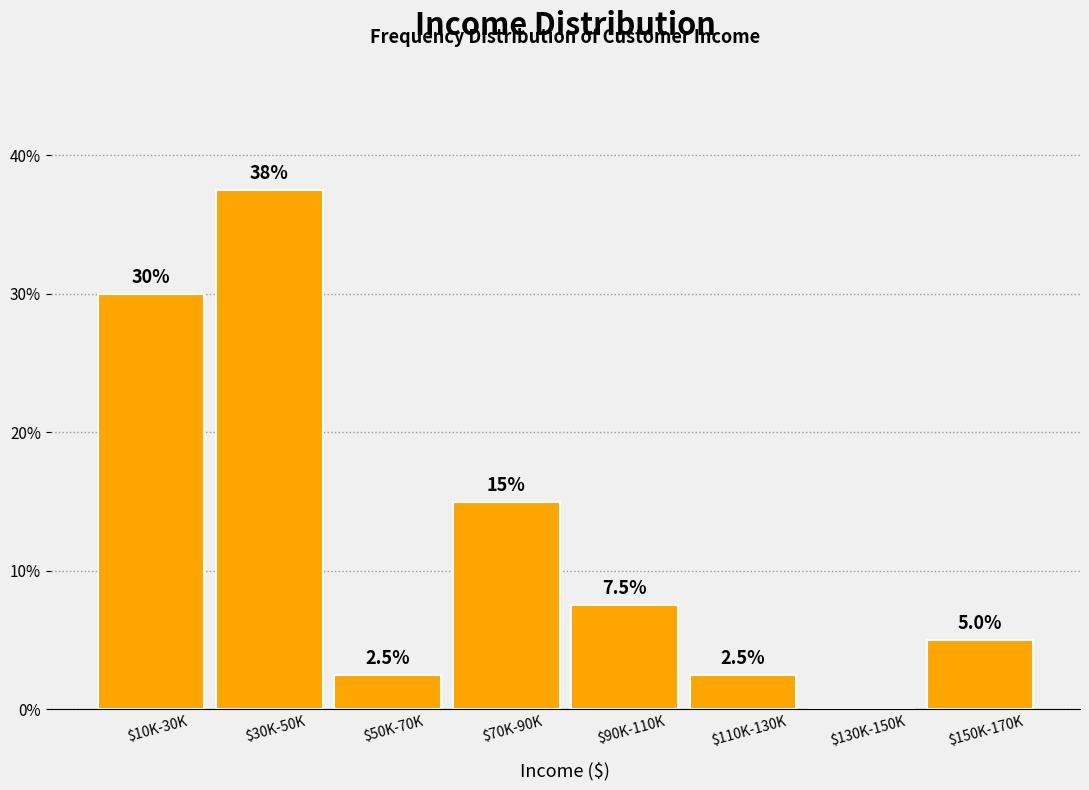

What is the maximum value shown in the chart?

37.5